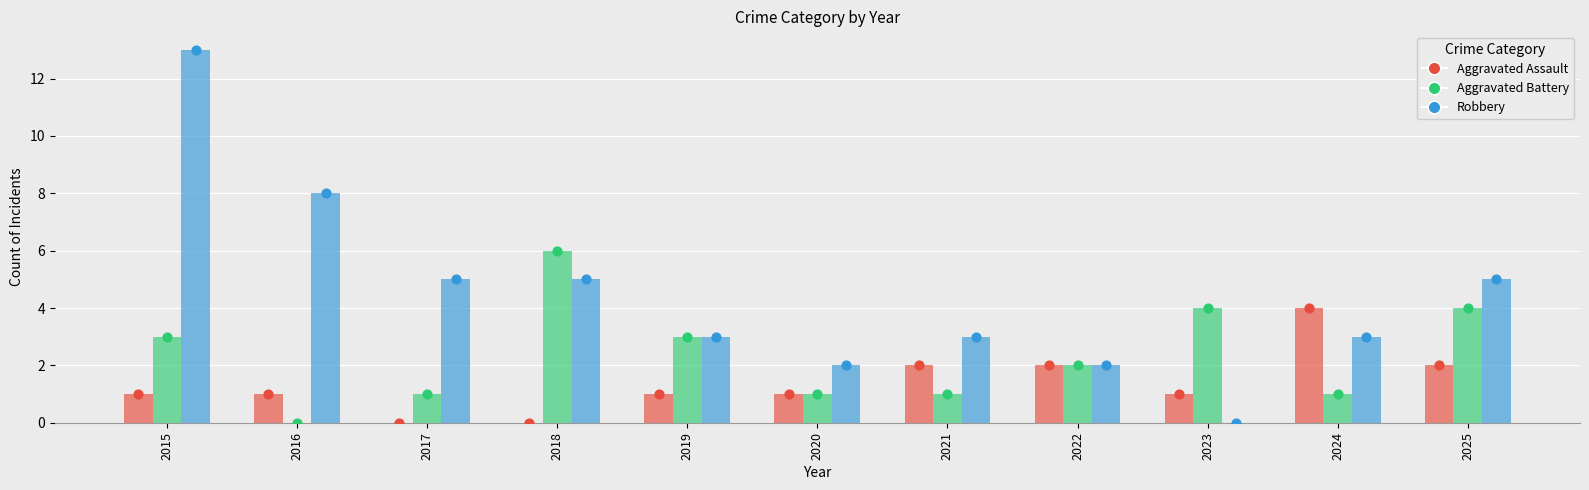

Which series has the largest Y range (max minus min)?

Robbery